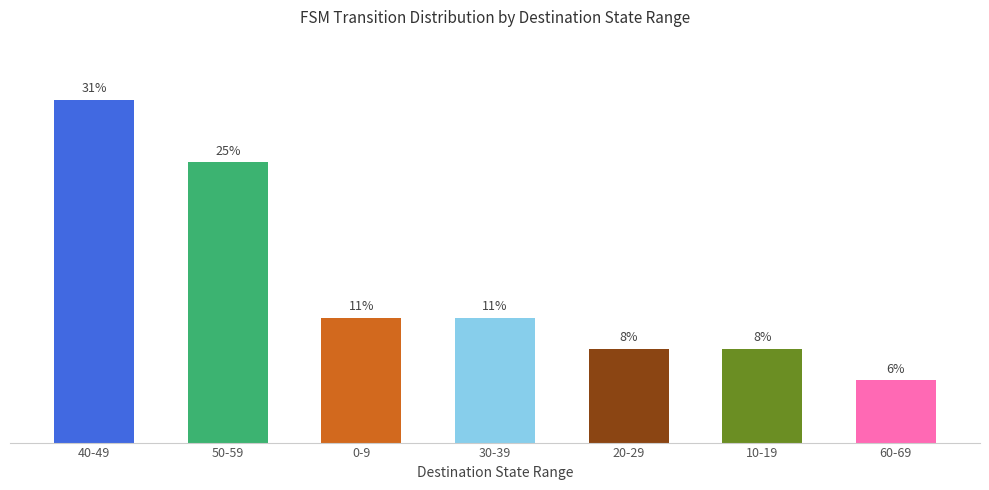

What is the label of the 2nd bar from the right?

10-19